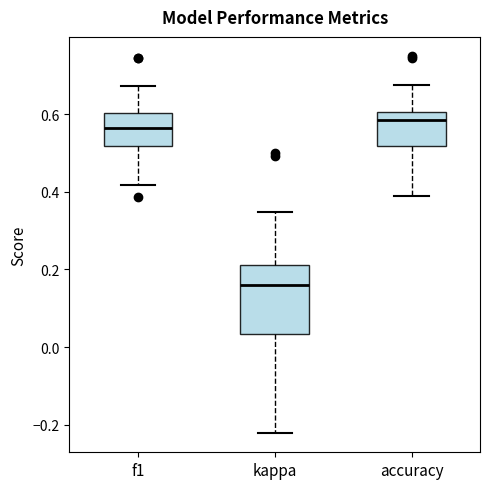

Which box is the tallest, from its lower edge to its upper edge?

kappa